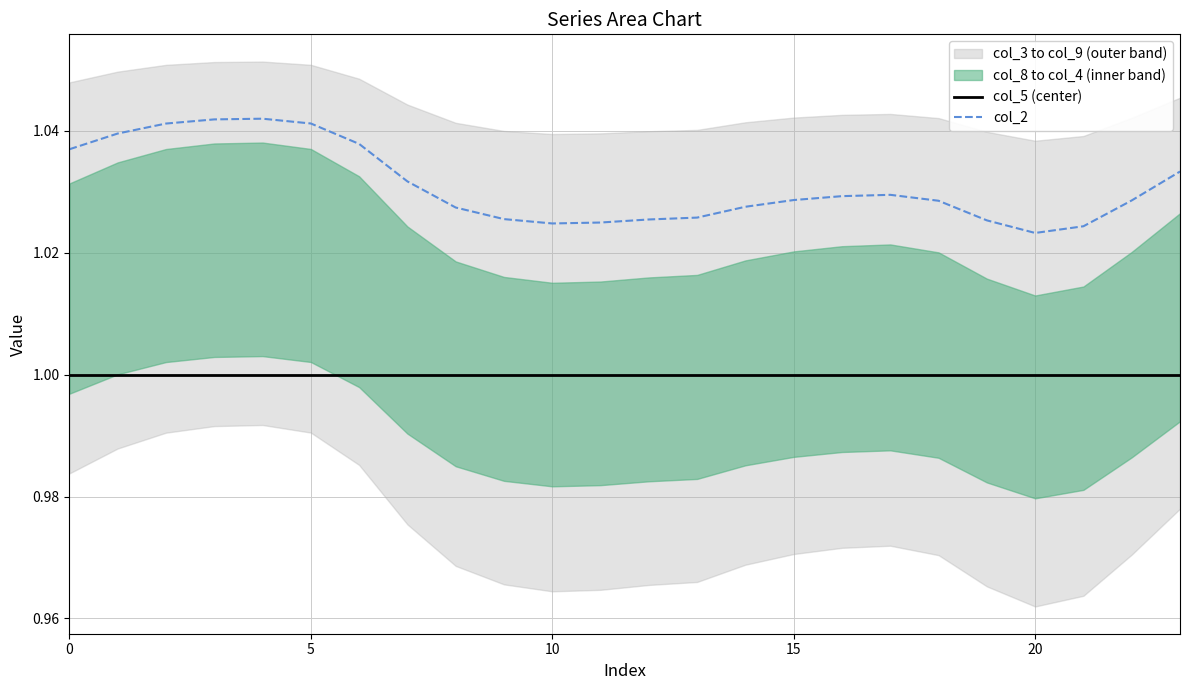

Is the value of col_2 at 13 greater than the value of col_5 (center) at 9?

Yes